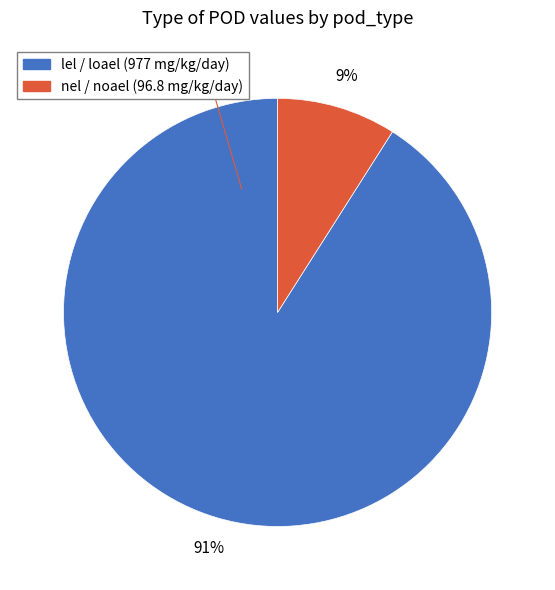

To the nearest percent, what is the difference between the largest and smallest slice percentages?

82%